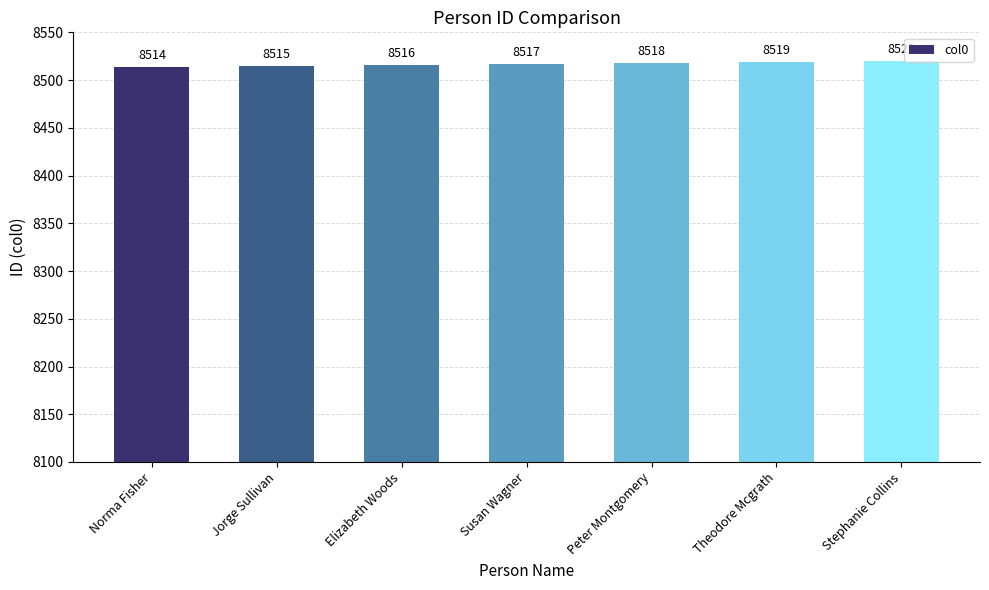

Approximately how many times larger is the value at Stephanie Collins compared to Theodore Mcgrath?

1.0